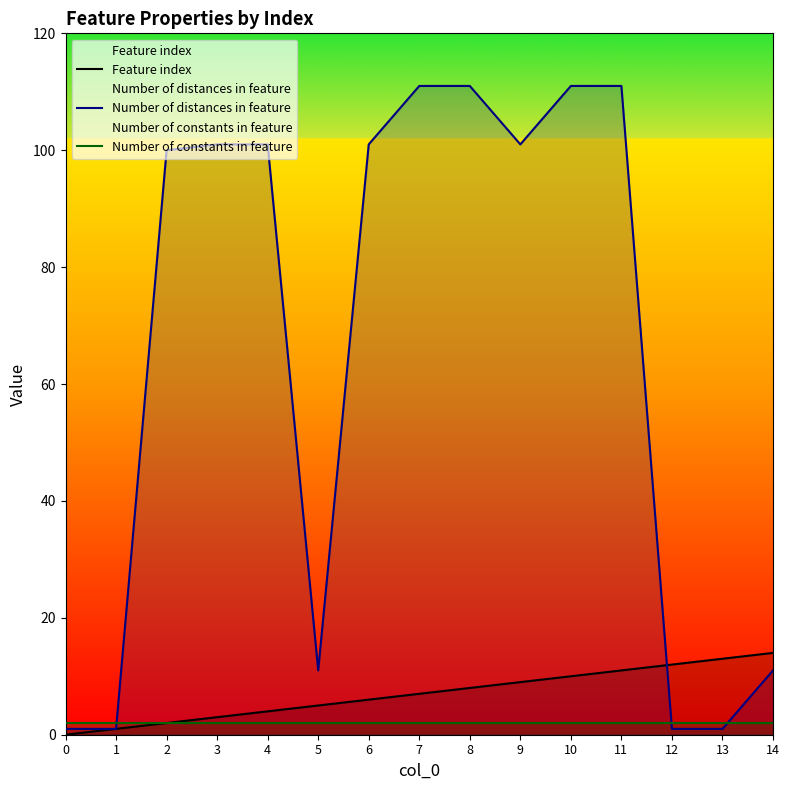

Is it true that Number of constants in feature equals 3 at 9?

False